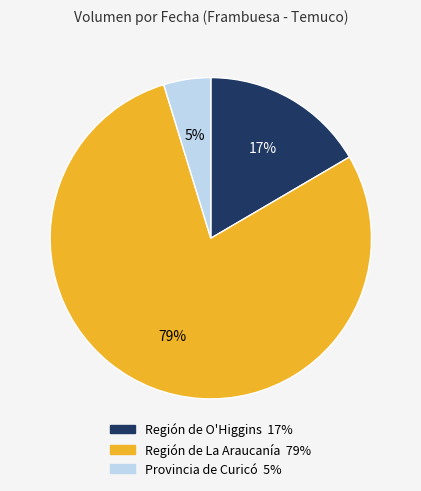

Is there a majority slice in this chart?

Yes